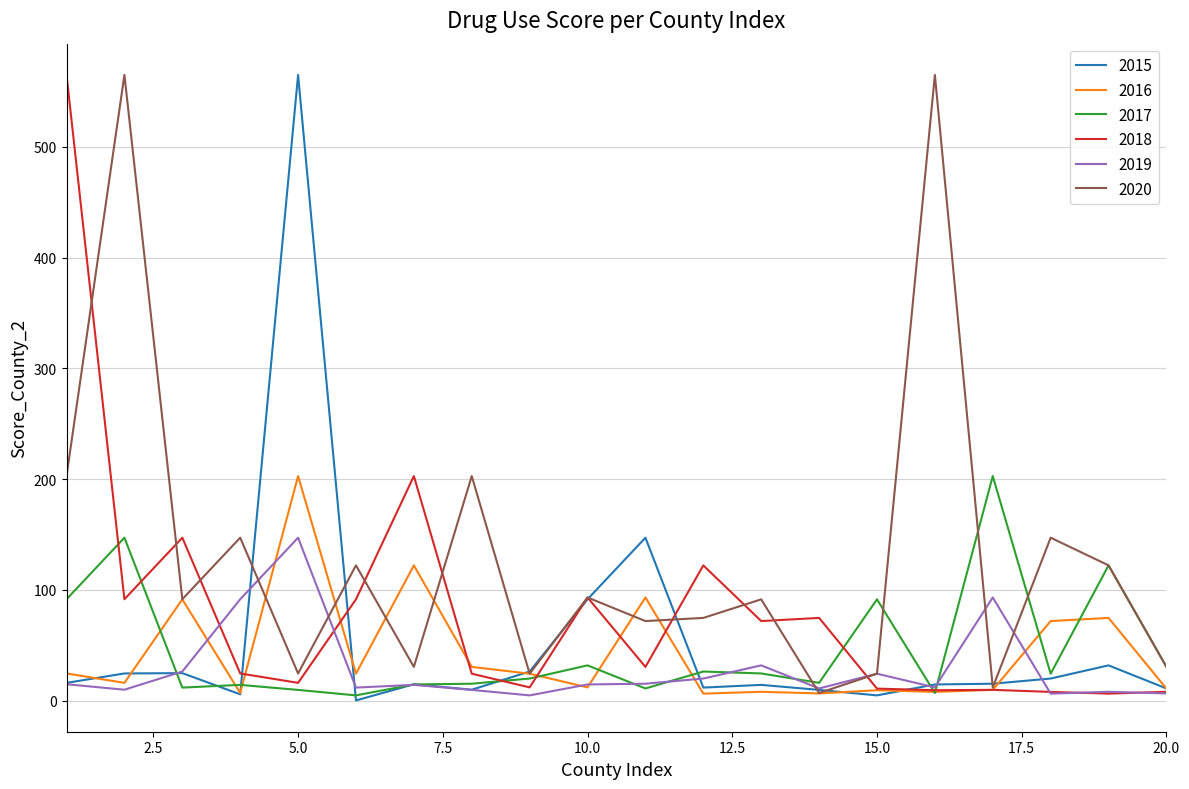

What is the highest value of the 2017 series?

202.7